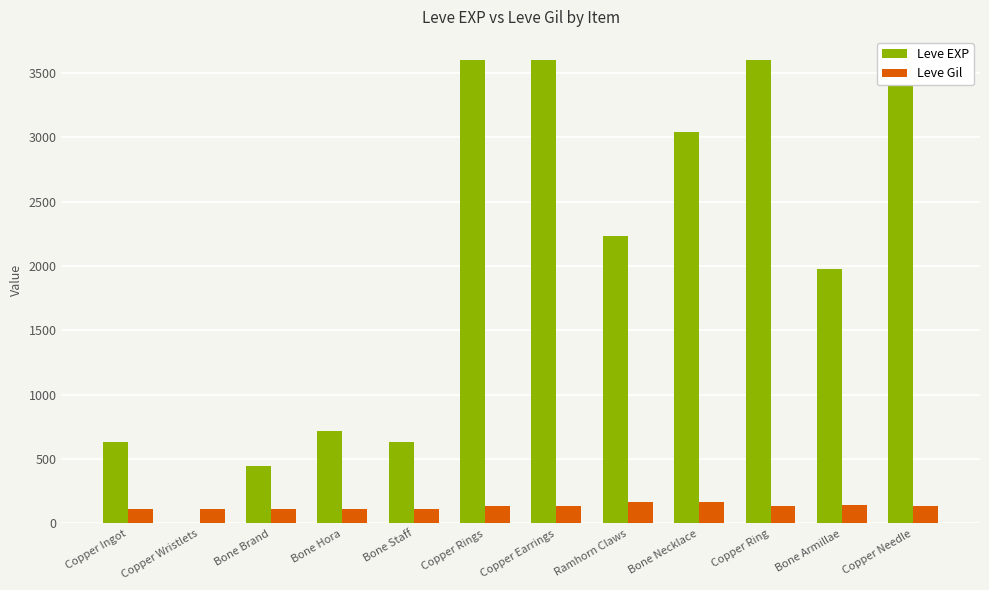

What is the minimum value shown in the chart?

1